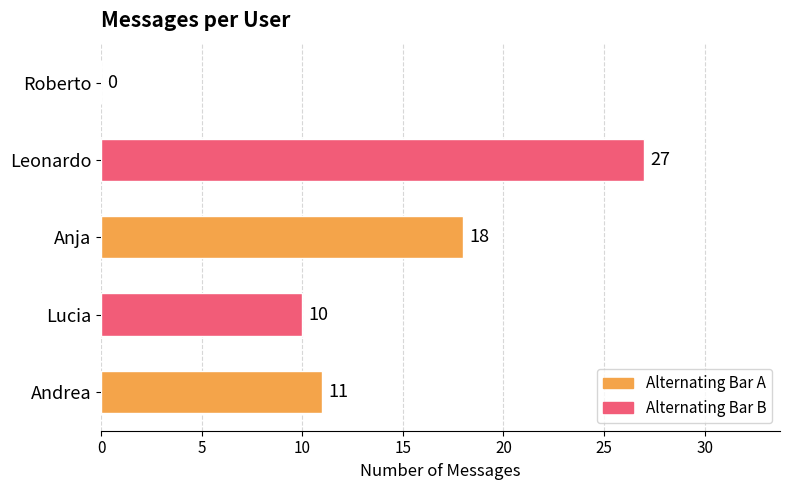

Is it true that the value at Roberto is 0?

True